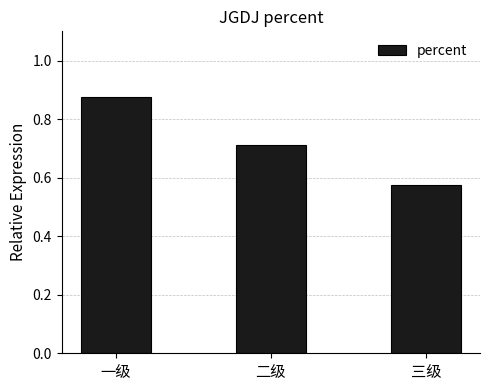

What is the sum of the values at 二级 and 一级?

1.6